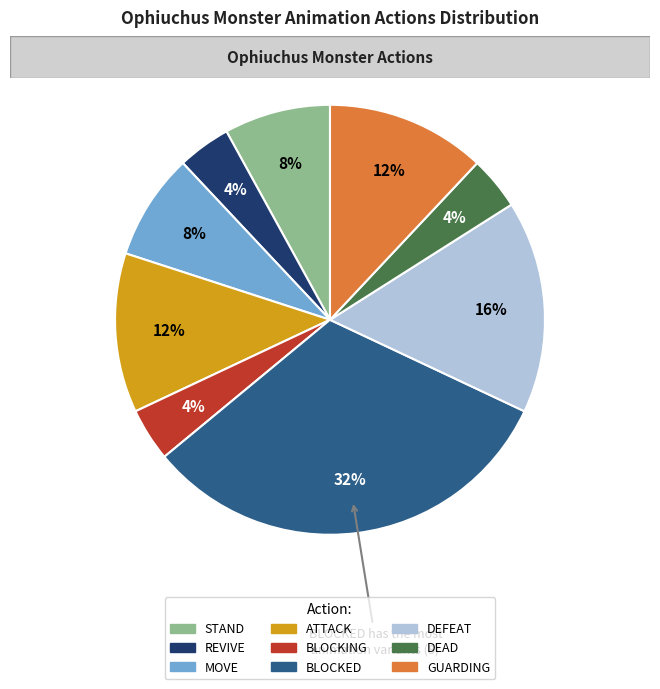

Is the sum of STAND and REVIVE greater than half?

No